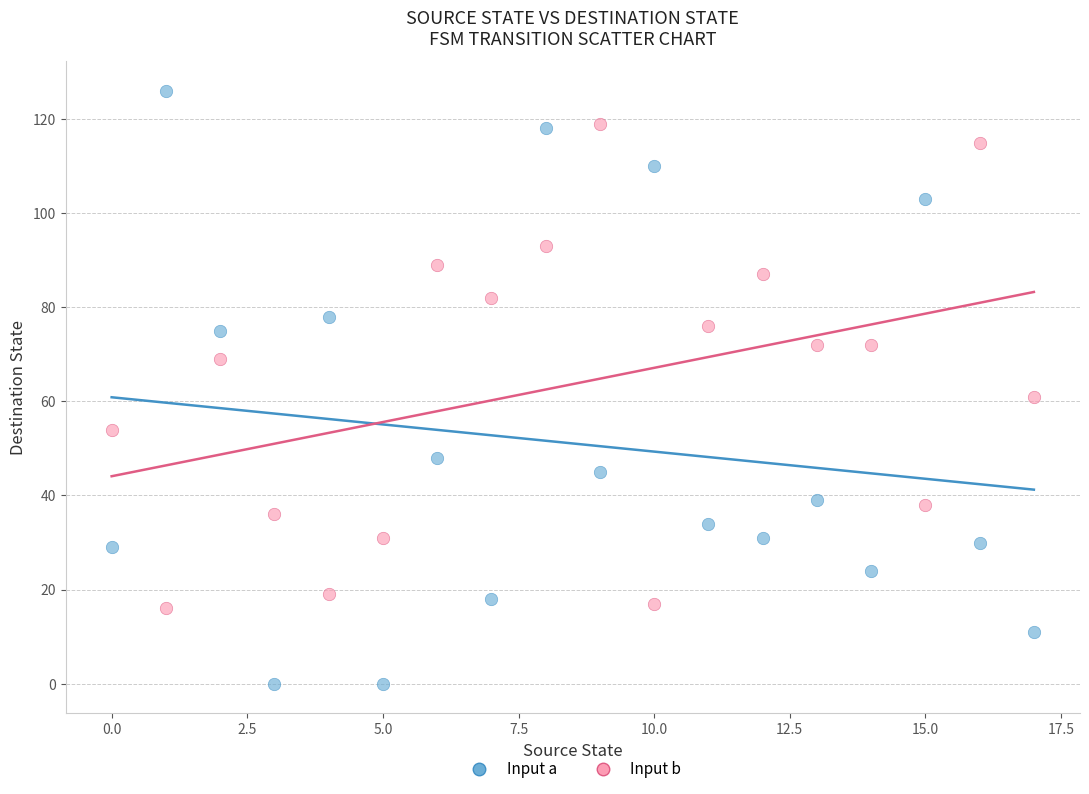

Across all data points, what is the range of Y values (max minus min)?

126